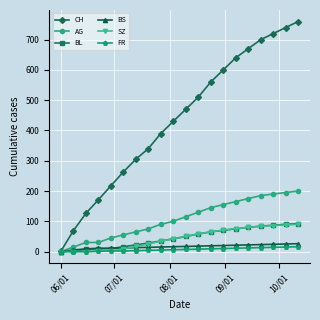

Which series has the largest range (max minus min)?

CH